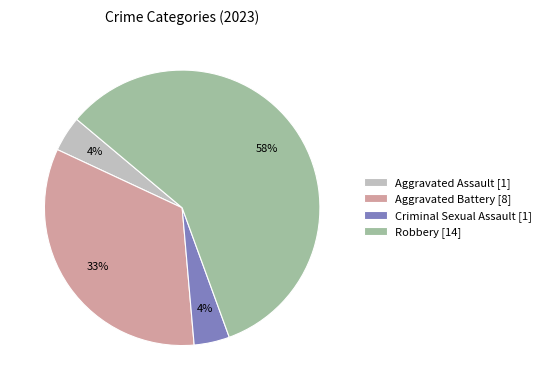

Which slice is the largest?

Robbery [14]